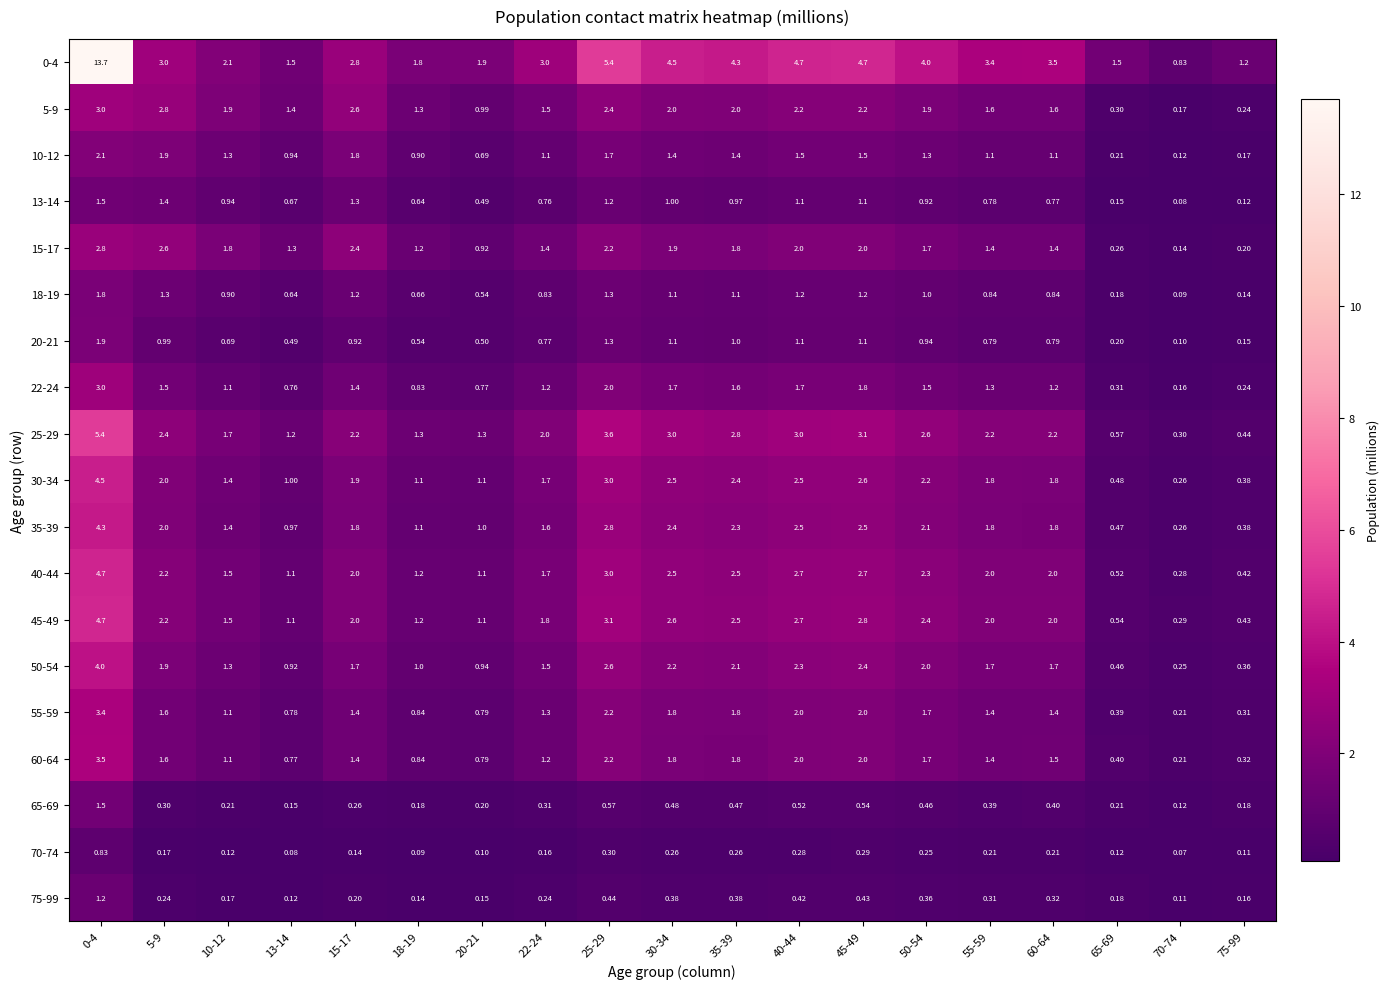

Is the value of 40-44 at 13-14 greater than the value of 75-99 at 55-59?

Yes